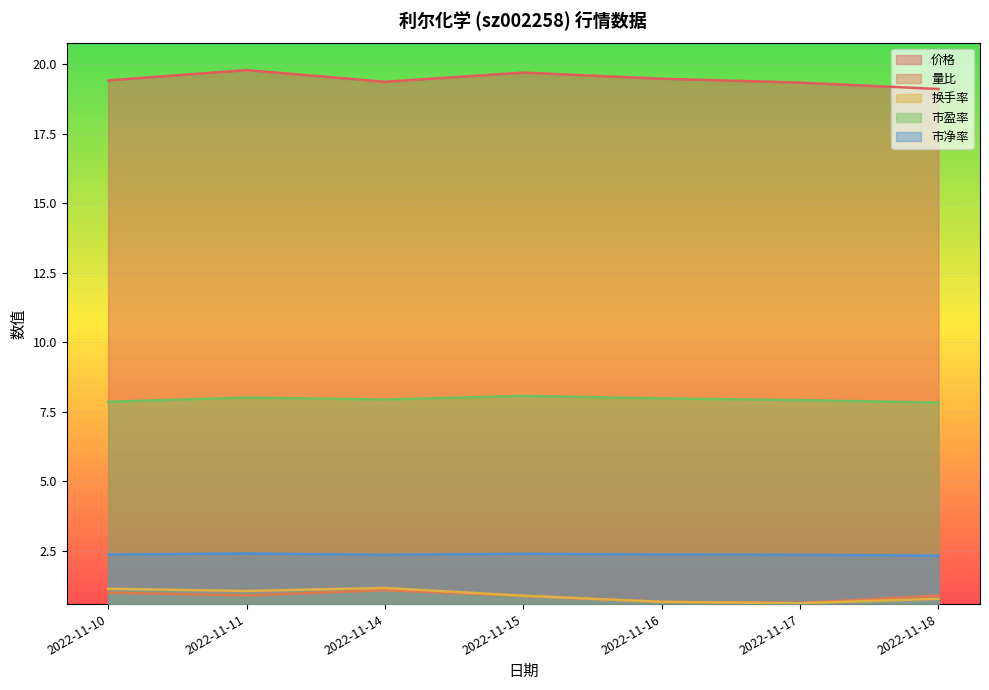

What is the approximate value of 量比 at 2022-11-18?

0.9